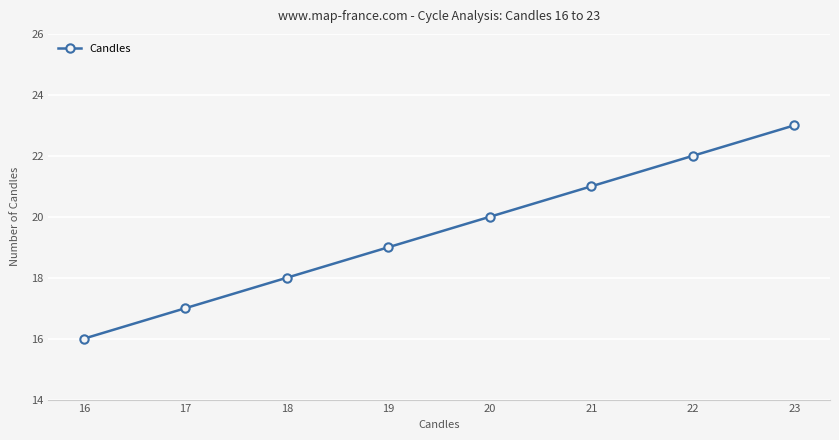

How many lines are shown in the chart?

1